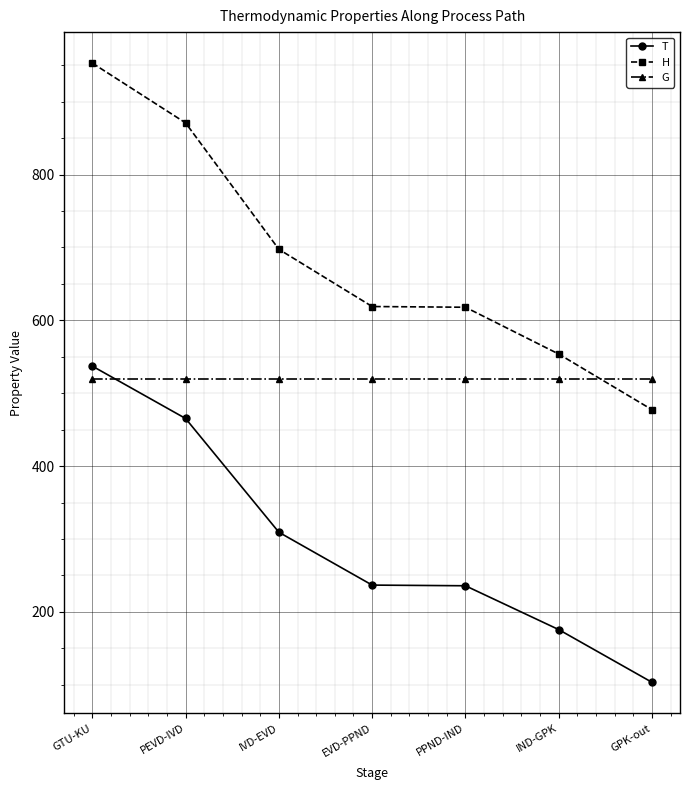

What is the sum of the H values at PPND-IND and PEVD-IVD?

1488.8